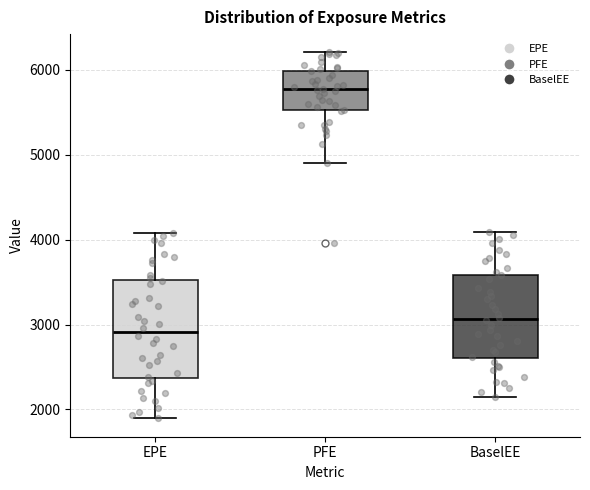

Which box has the highest median line?

PFE